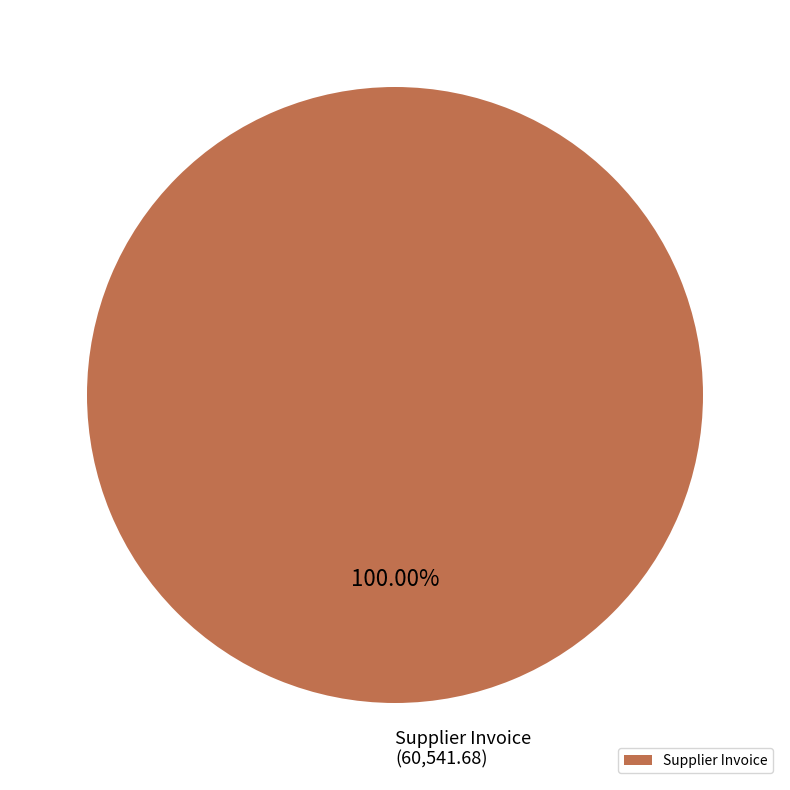

Is there any slice that represents more than half of the pie?

Yes